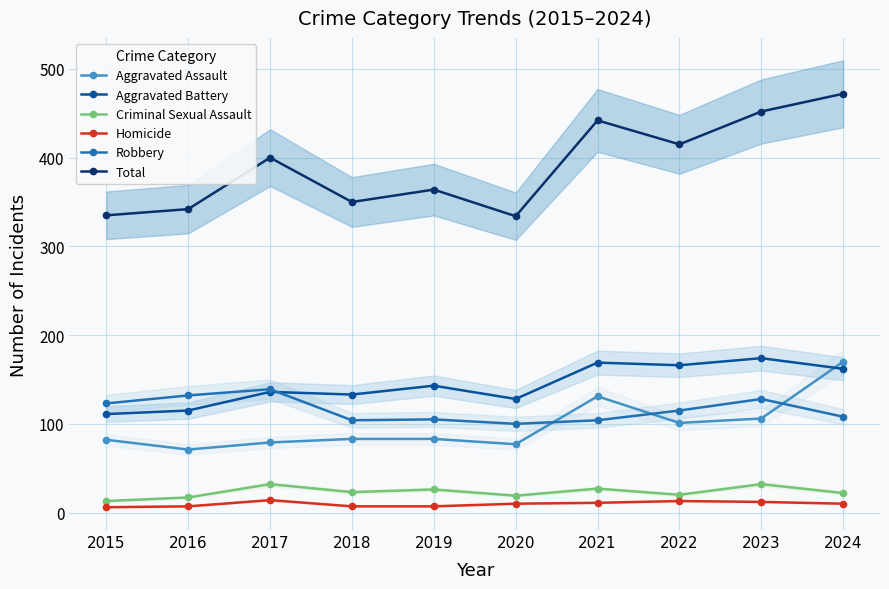

Between 2018 and 2019, which series saw the biggest shift?

Total